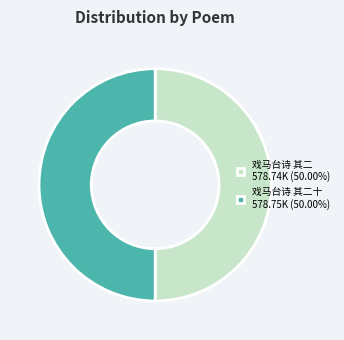

Is the sum of 戏马台诗 其二十 578.75K (50.00%) and 戏马台诗 其二 578.74K (50.00%) greater than half?

Yes